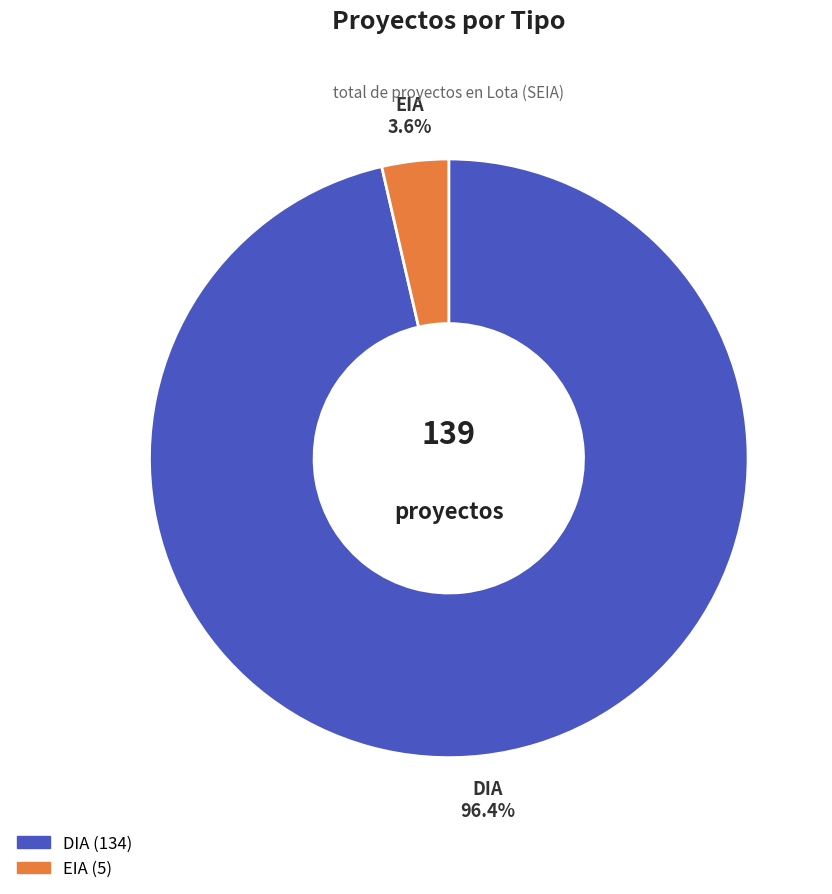

What percentage is the DIA slice, to the nearest percent?

96%